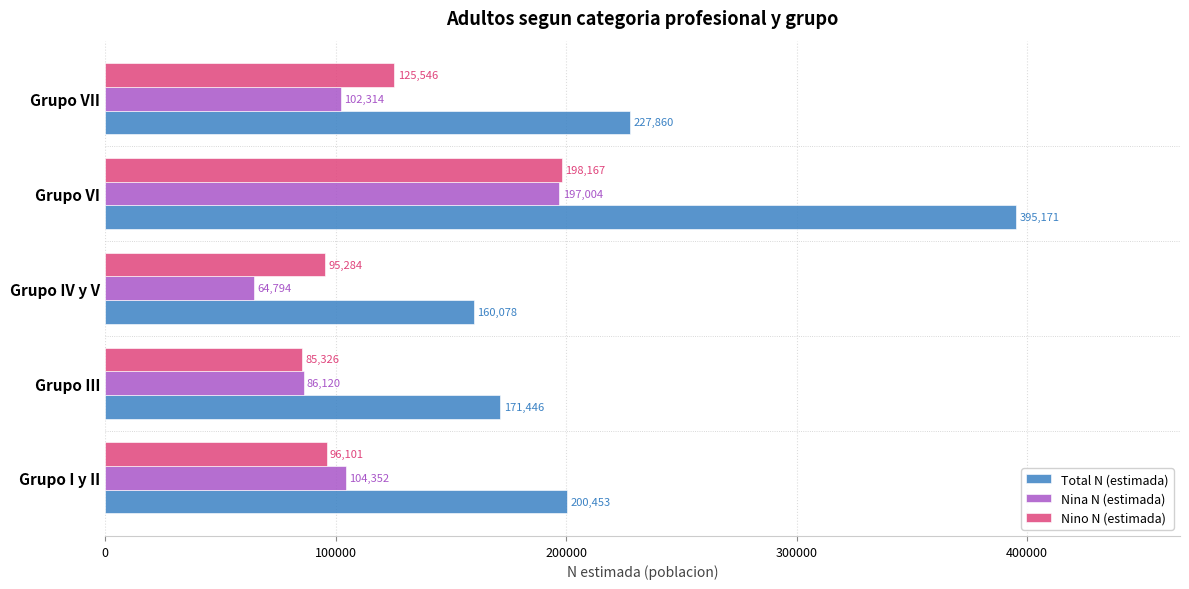

Which series has the largest total across all categories?

Total N (estimada)